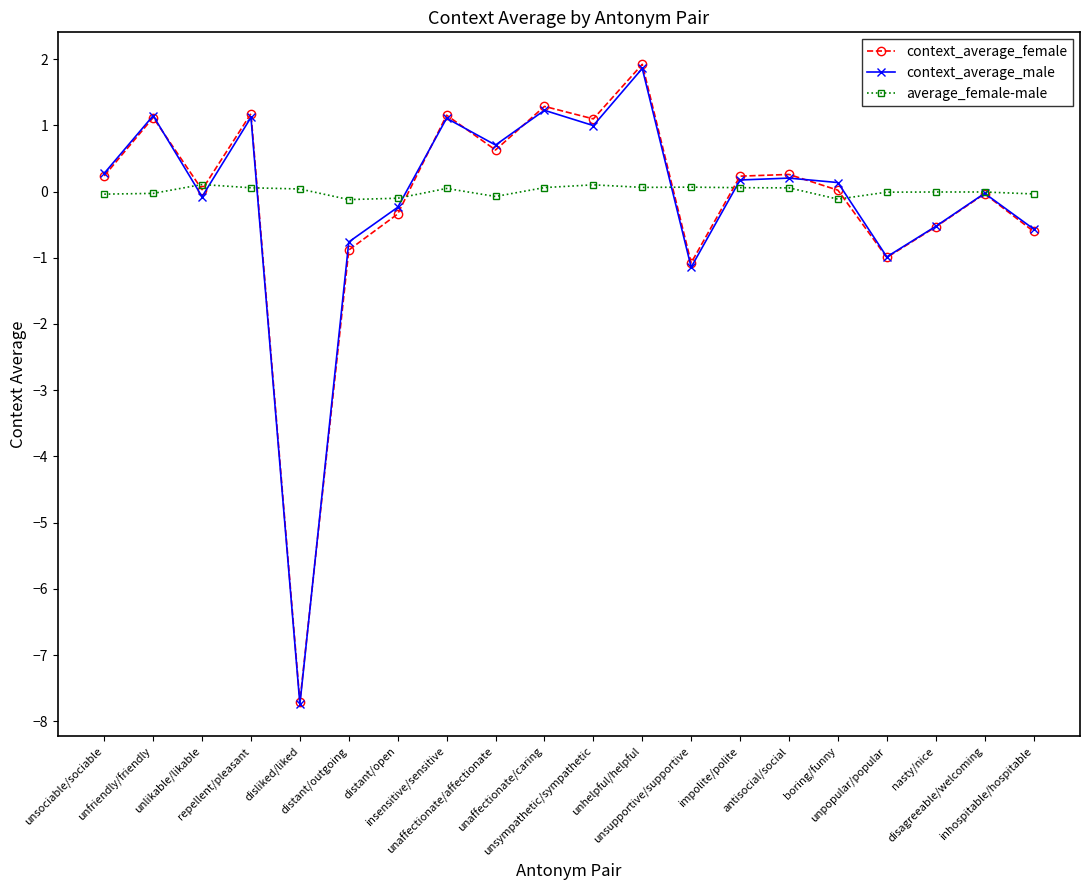

True or false: average_female-male has more than 2 interior local peaks.

True